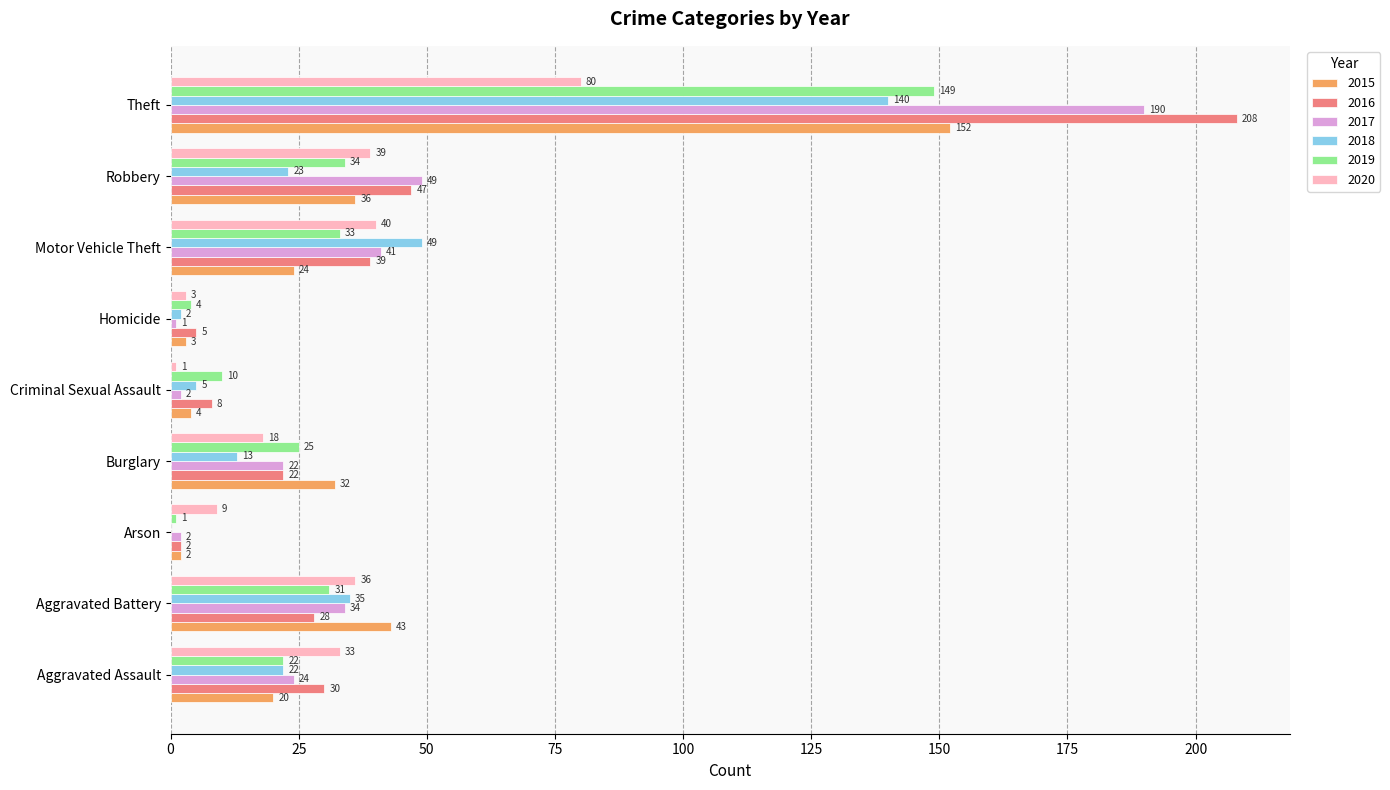

Which series has the largest total across all categories?

2016